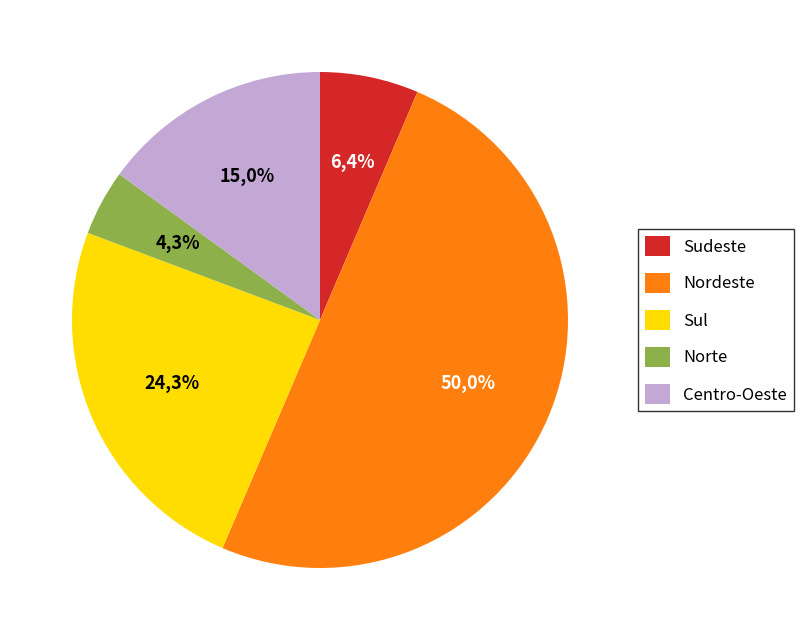

How many slices are in this pie chart?

5